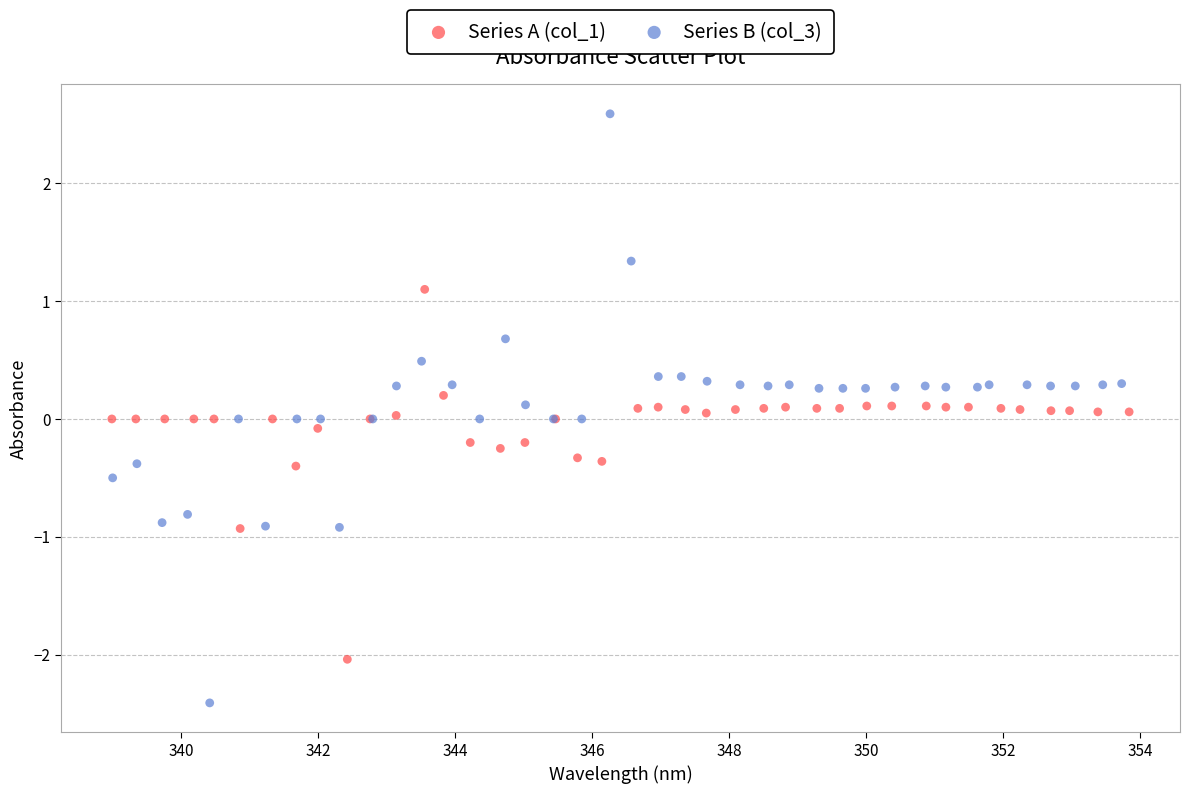

Which series contains the highest Y value?

Series B (col_3)